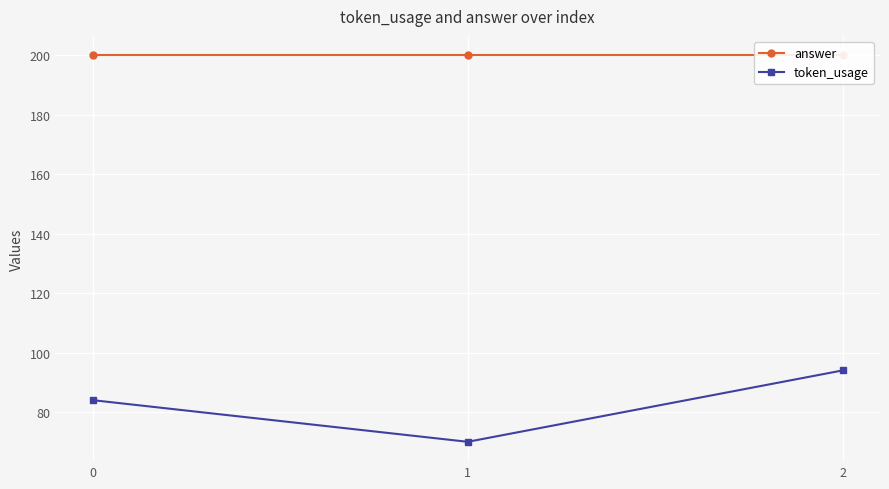

Is it true that answer equals 55 at 0?

False